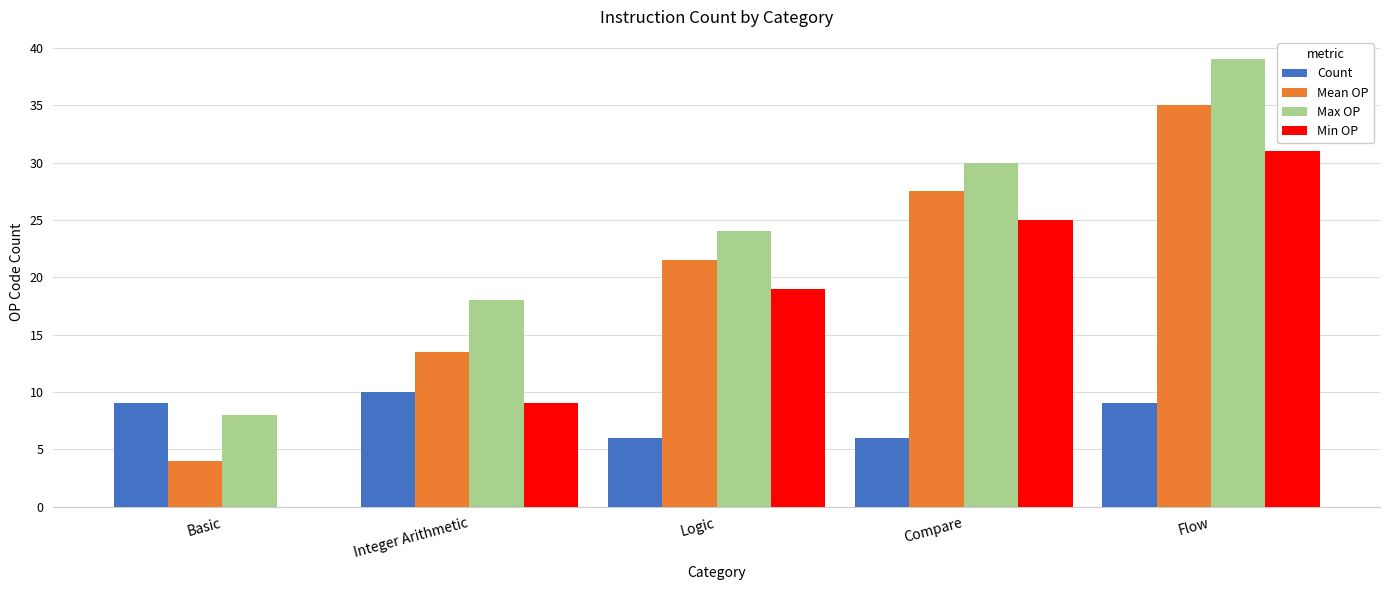

What value does the Max OP series have at Logic?

24.0